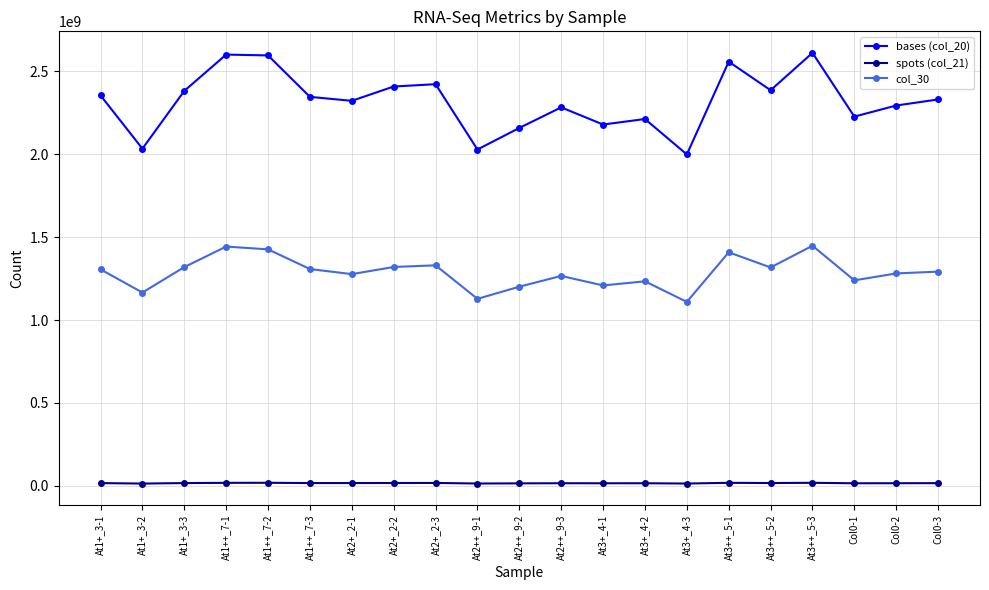

What is the maximum value shown in the chart?

2610667966